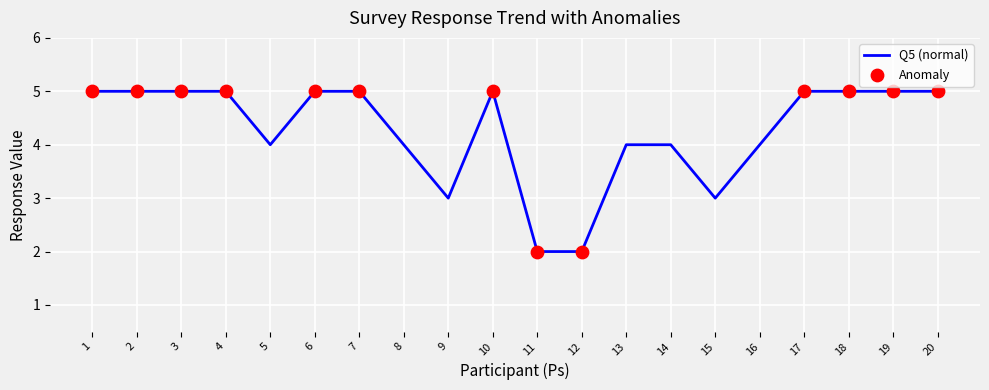

What value does the data have at 20?

5